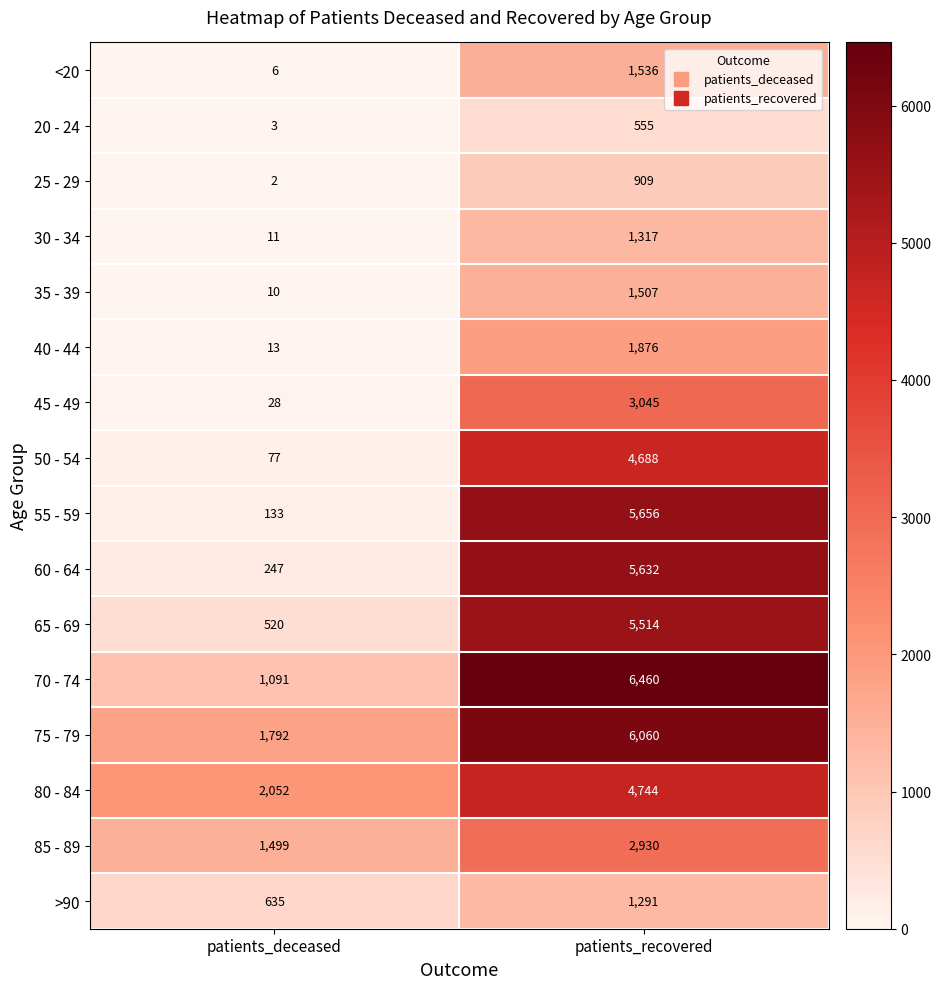

Rank the series at patients_deceased from highest to lowest value.

80 - 84, 75 - 79, 85 - 89, 70 - 74, >90, 65 - 69, 60 - 64, 55 - 59, 50 - 54, 45 - 49, 40 - 44, 30 - 34, 35 - 39, <20, 20 - 24, 25 - 29